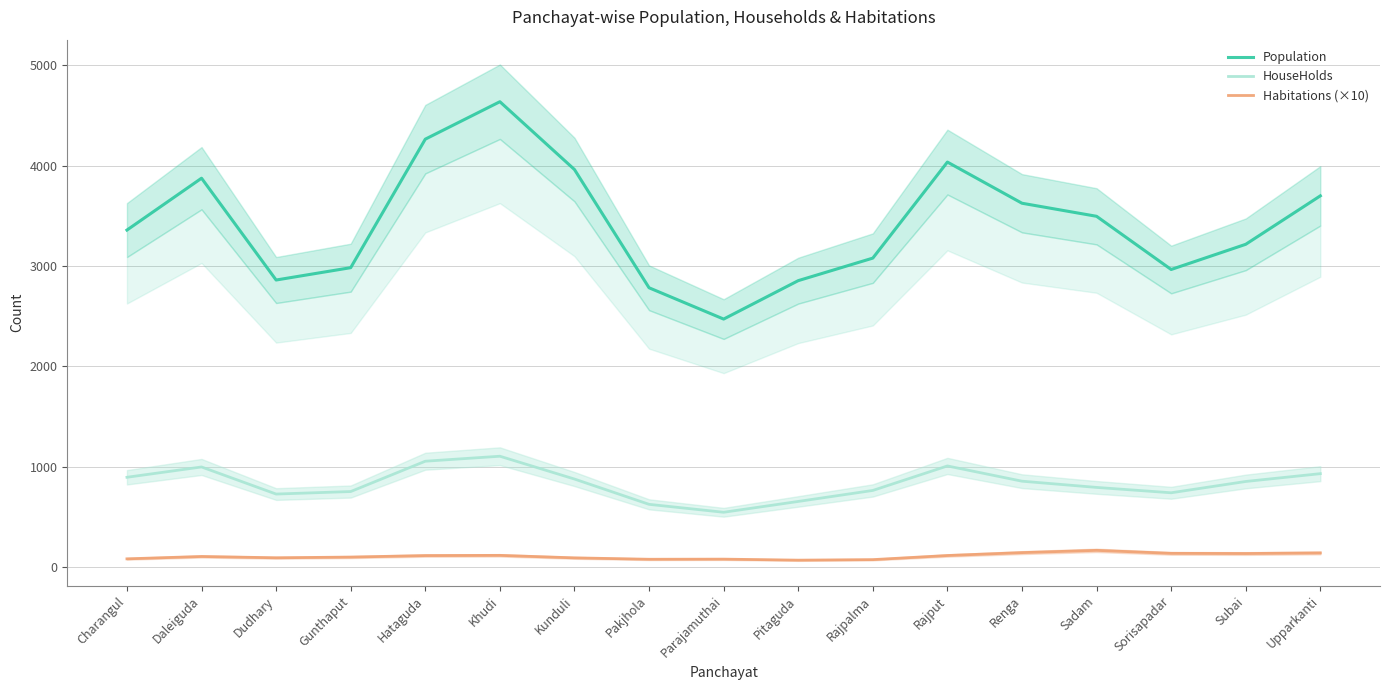

True or false: Population and HouseHolds intersect in this chart.

False